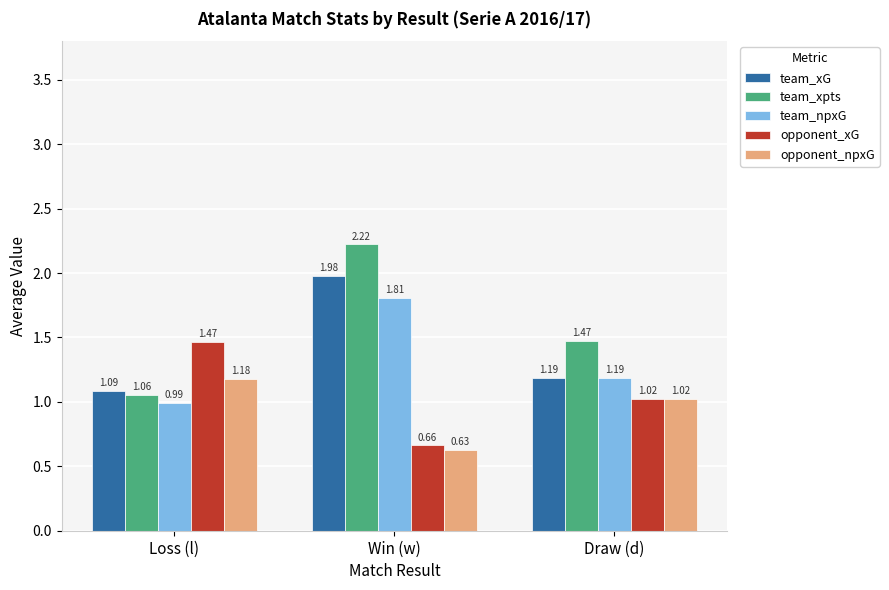

Rank the series by their maximum value, from highest to lowest.

team_xpts, team_xG, team_npxG, opponent_xG, opponent_npxG